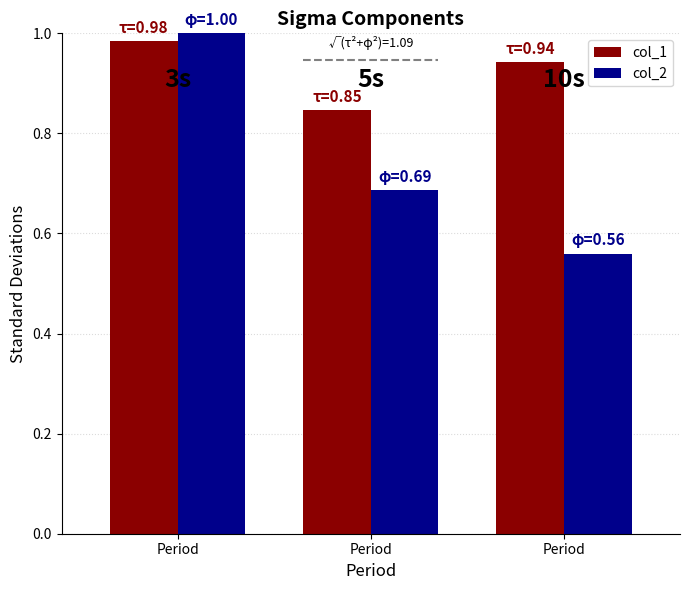

Rank the series at Period from highest to lowest value.

col_2, col_1